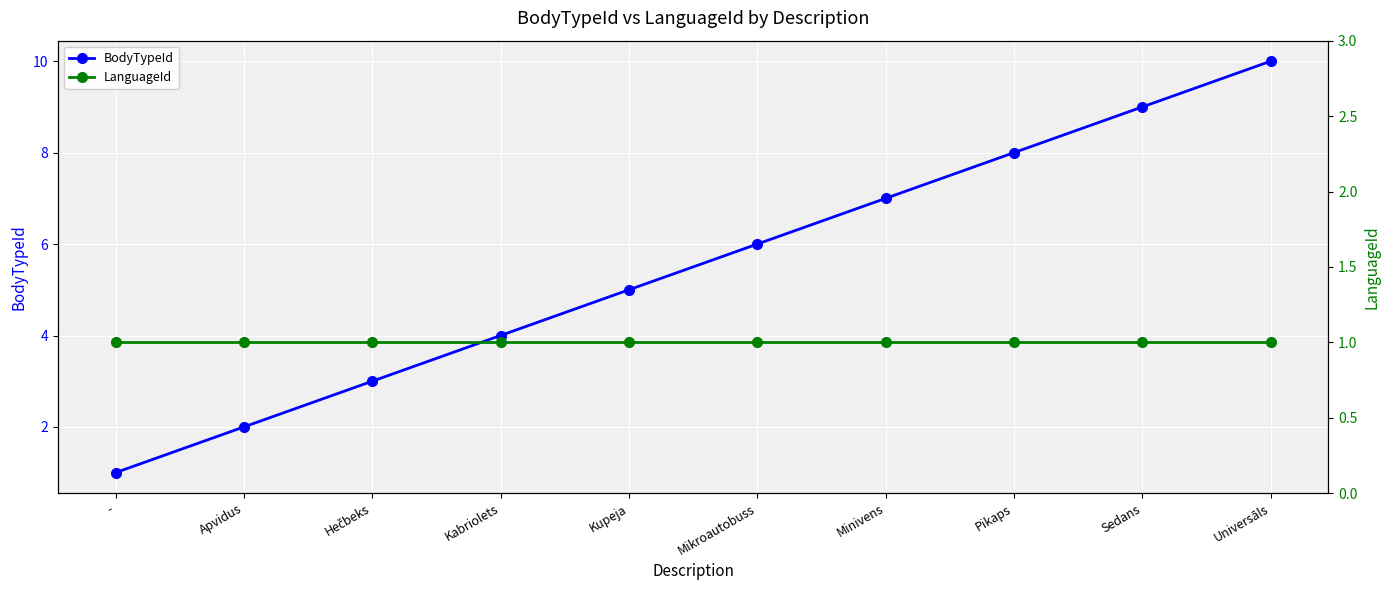

How many values in the BodyTypeId series exceed 6?

4